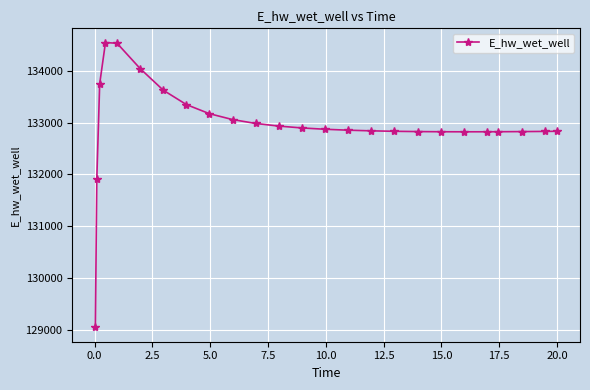

What is the maximum value shown in the chart?

134548.6